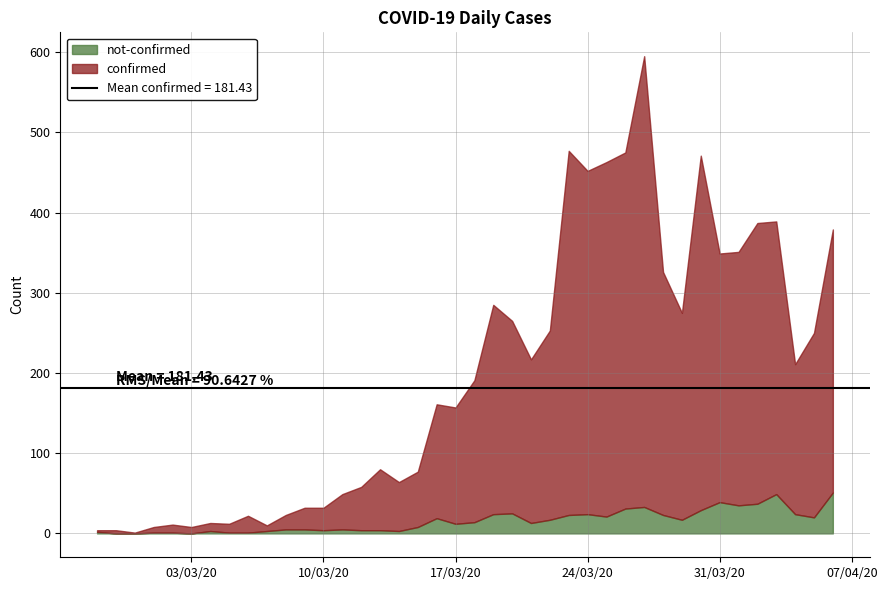

What is the approximate value of not-confirmed at 2020-03-28, to the nearest 10?

20